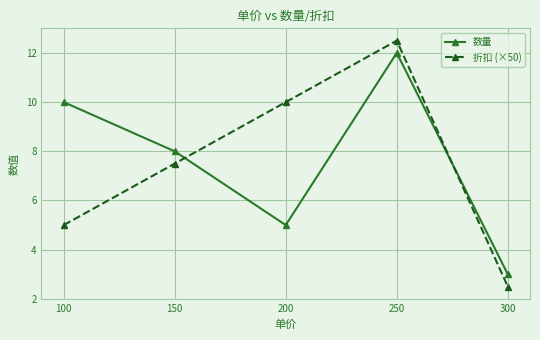

How many lines are shown in the chart?

2